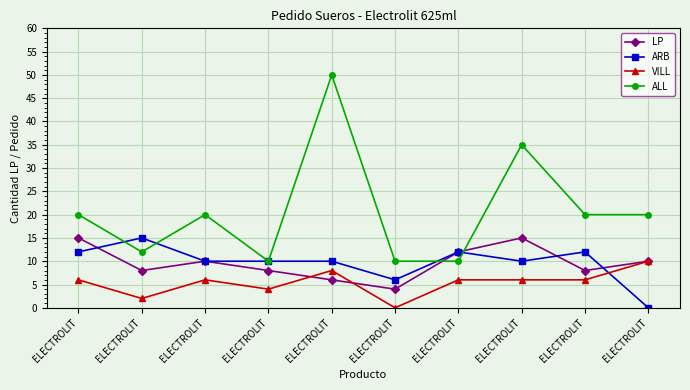

What are all the series names shown in the legend?

LP, ARB, VILL, ALL